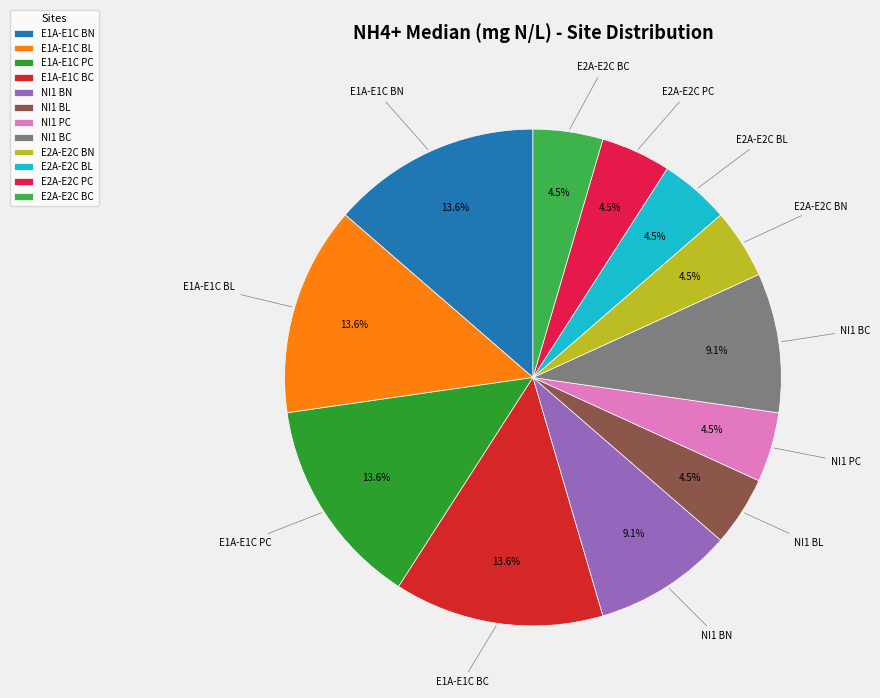

Is the sum of NI1 BL and E2A-E2C BN greater than half?

No